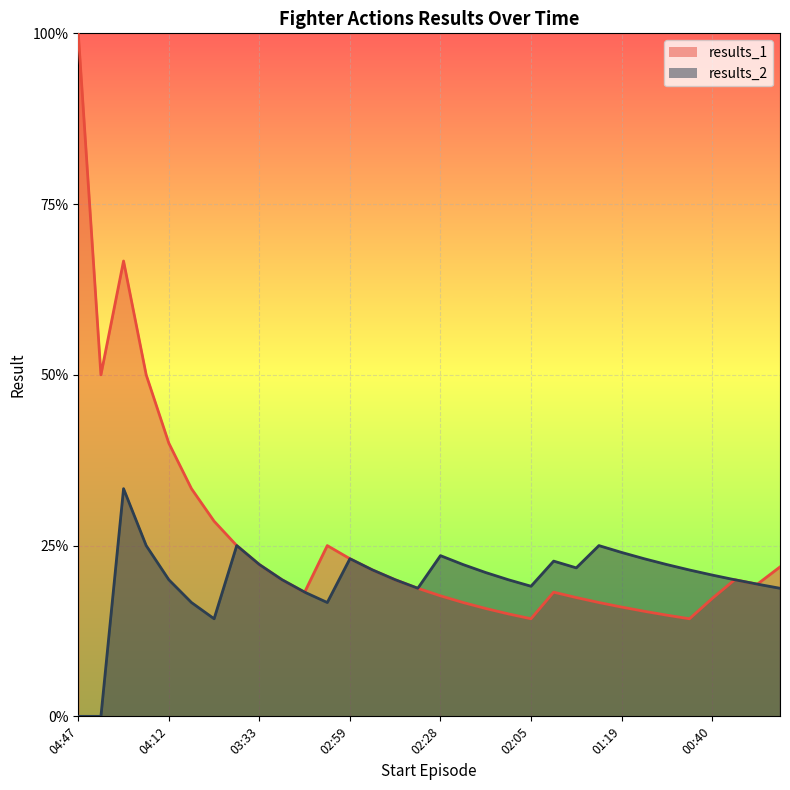

Does the chart display data point markers on the line(s)?

No